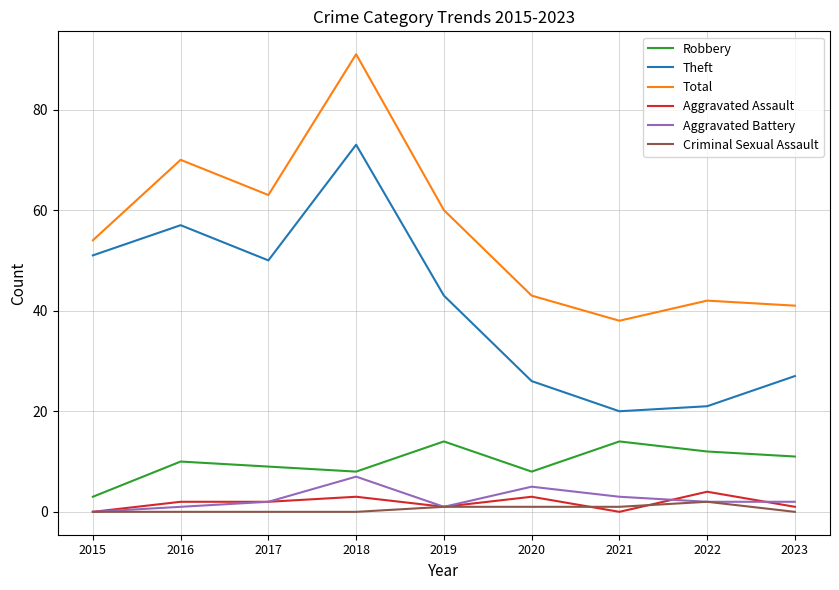

Which label corresponds to the largest value in the chart?

2018